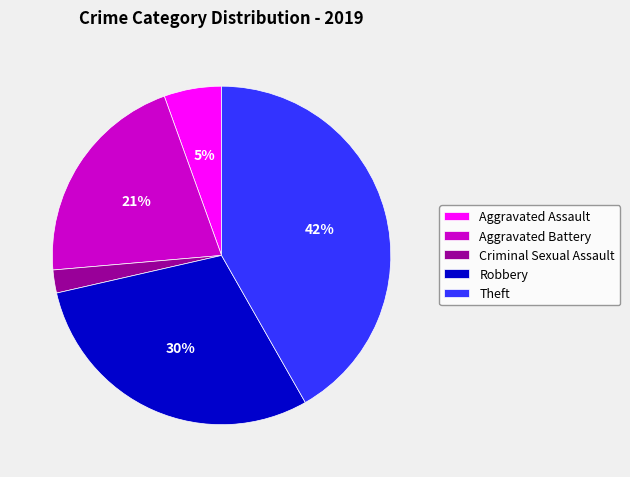

How many segments does this pie chart have?

5